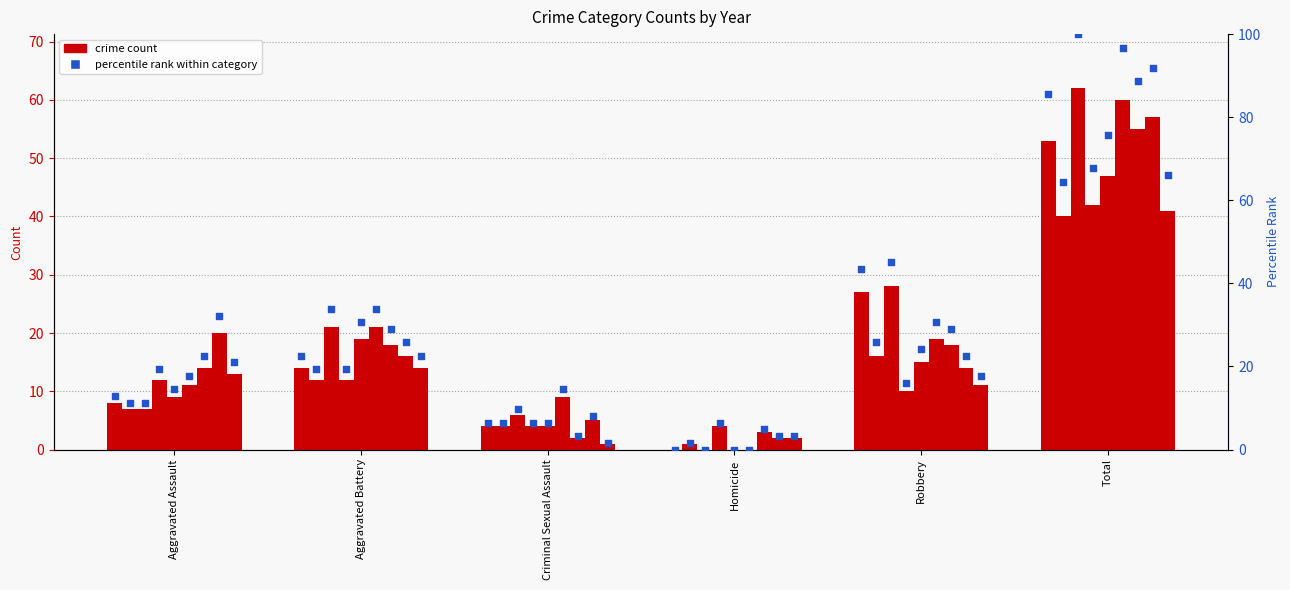

What is the change in value from Aggravated Assault to Criminal Sexual Assault?

-6.5